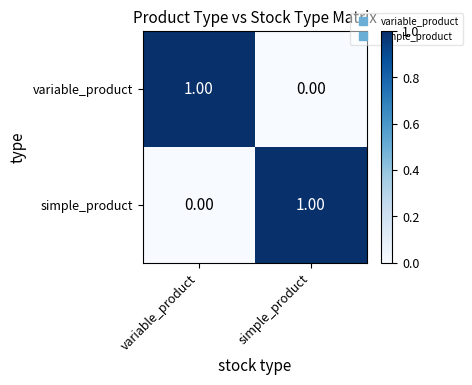

How many series are shown in this chart?

2